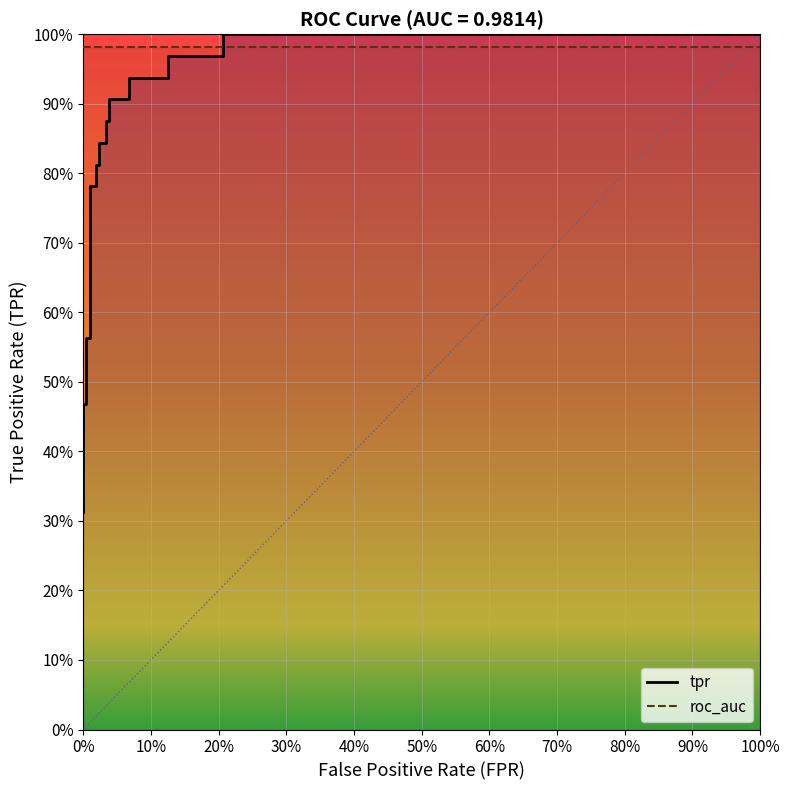

What is the difference between the maximum and minimum values?

0.7